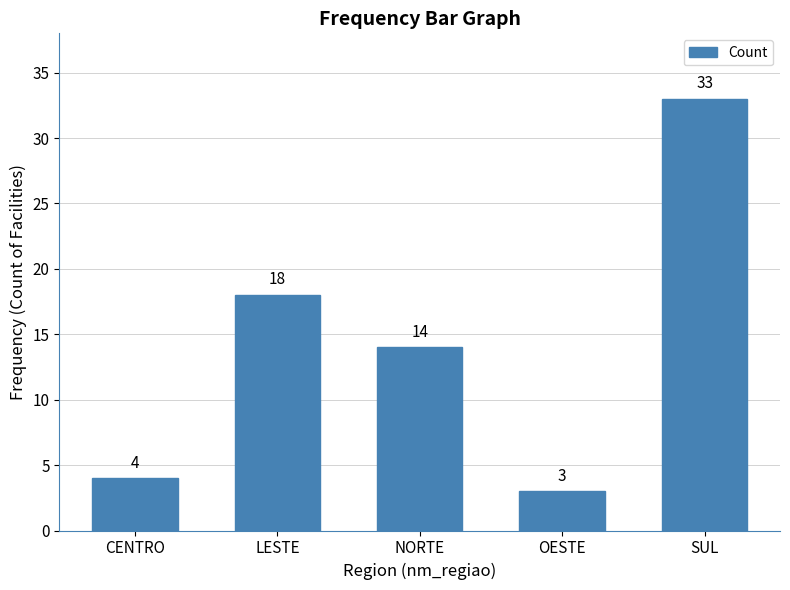

At which category does the chart reach its minimum across all series?

OESTE